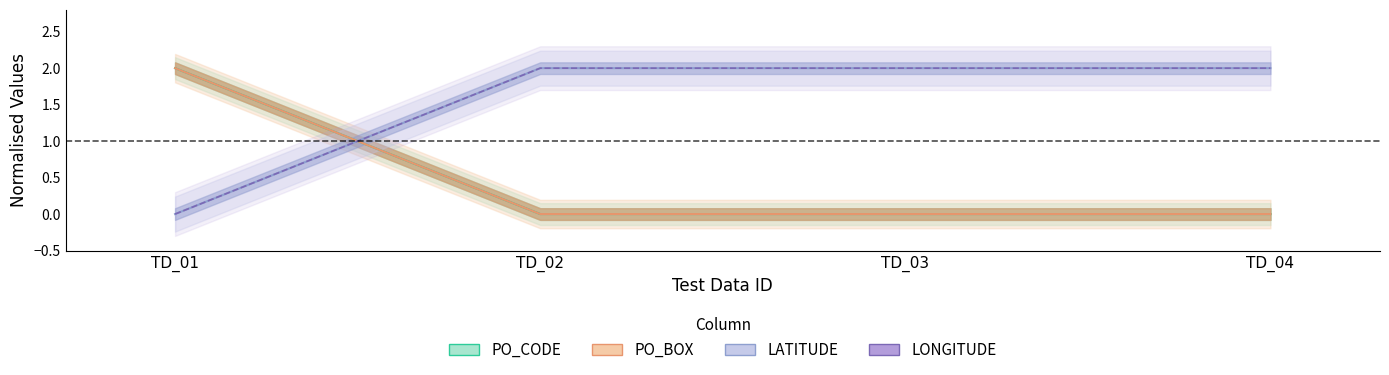

True or false: PO_CODE has more than 2 interior local peaks.

False